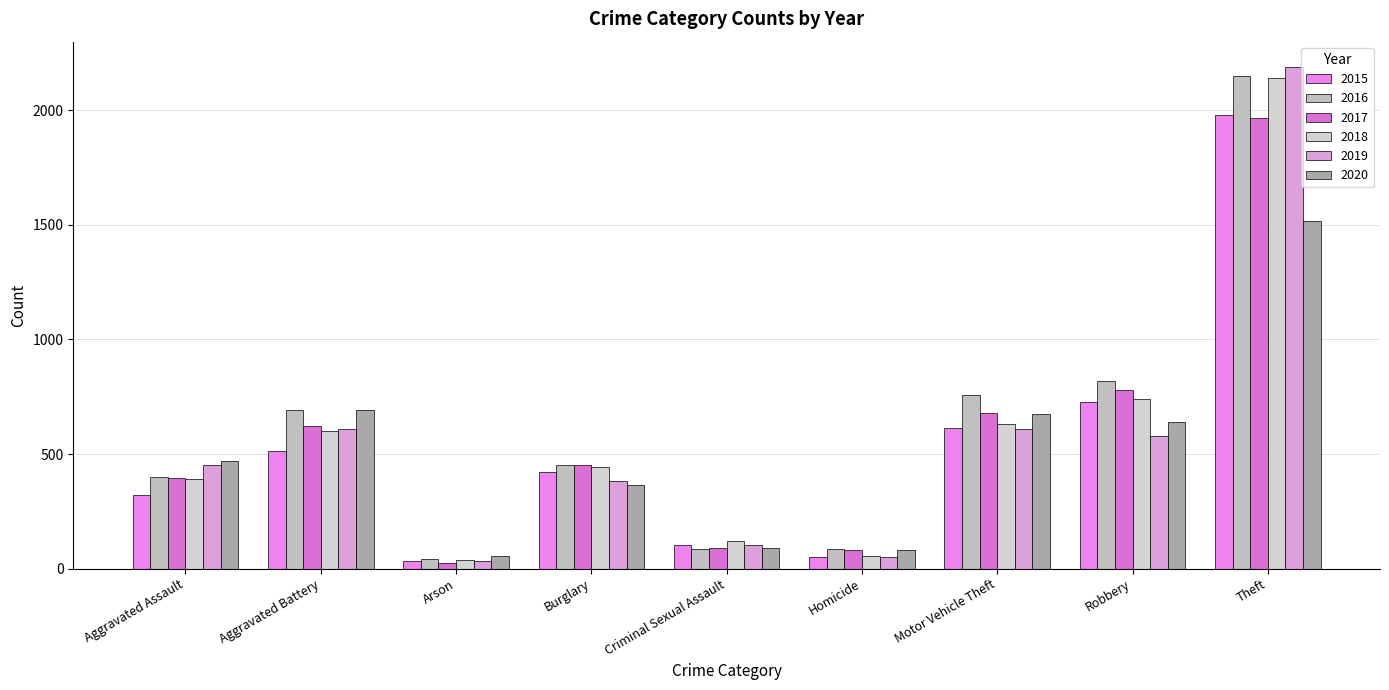

True or false: 2017 has a value of 23 at Arson.

True